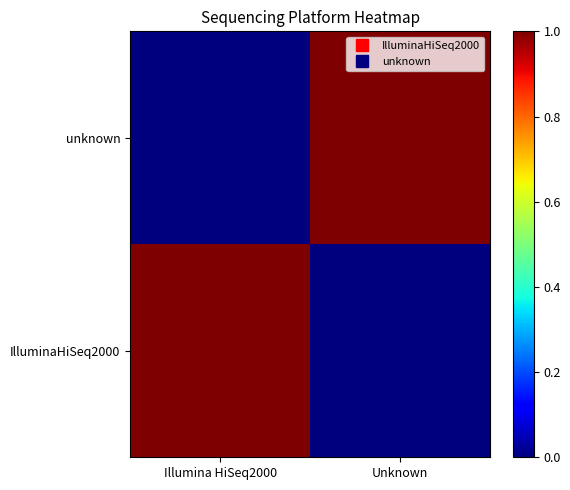

What is the total value across all series at Unknown?

1